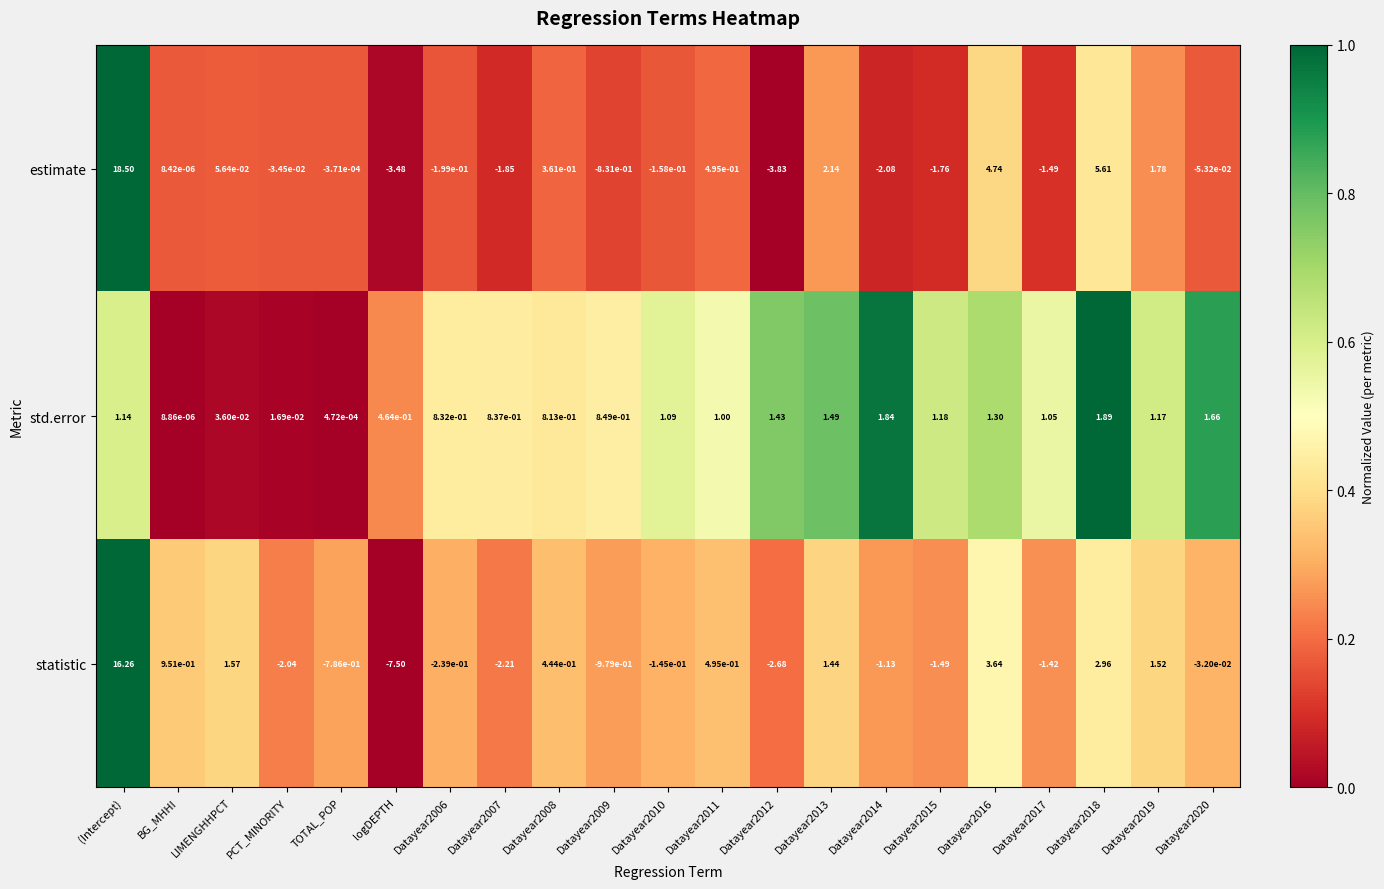

How many distinct data groups are displayed?

3